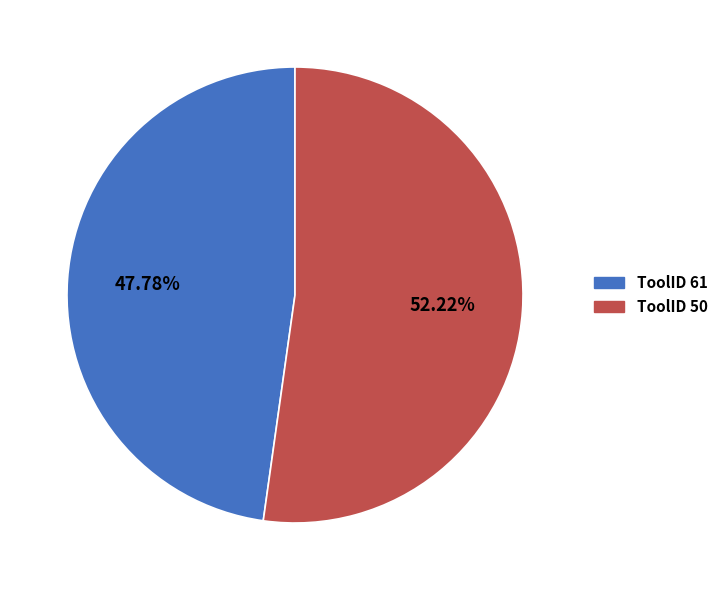

Is there a majority slice in this chart?

Yes